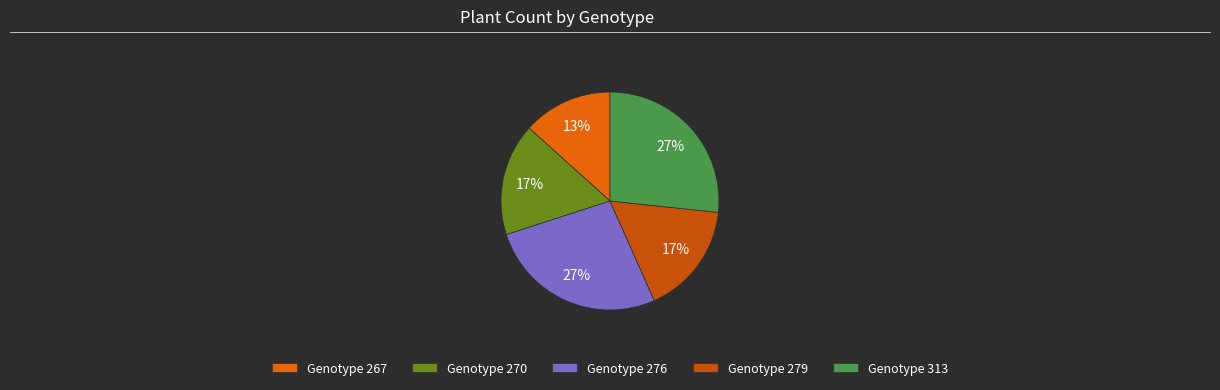

Does any single category account for the majority?

No